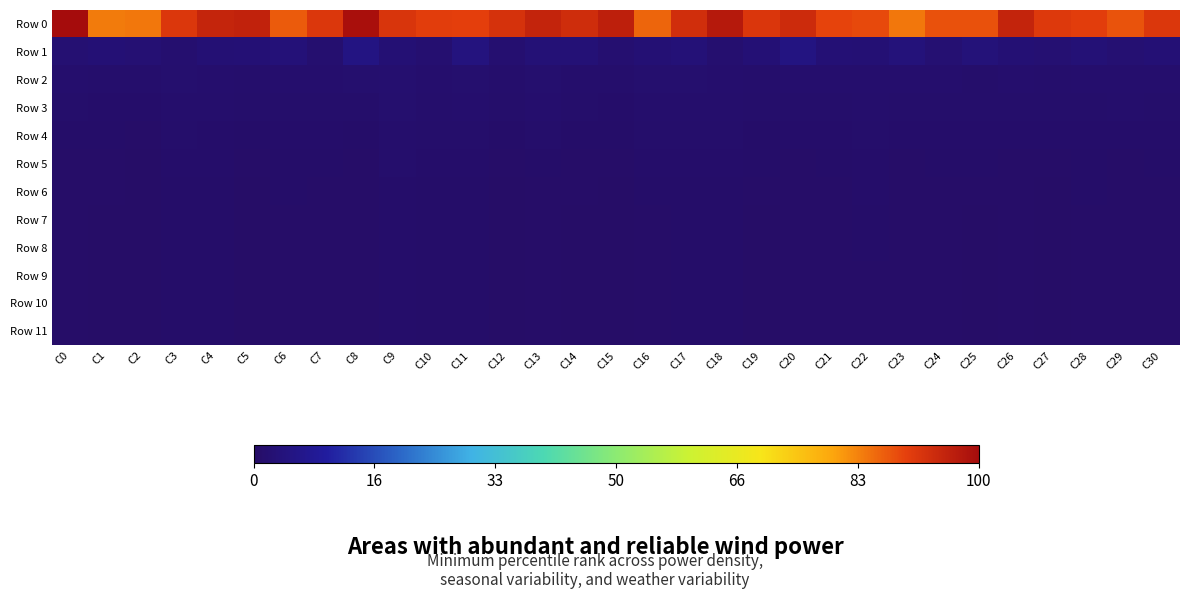

Between C8 and C24, which series saw the biggest shift?

Row 0